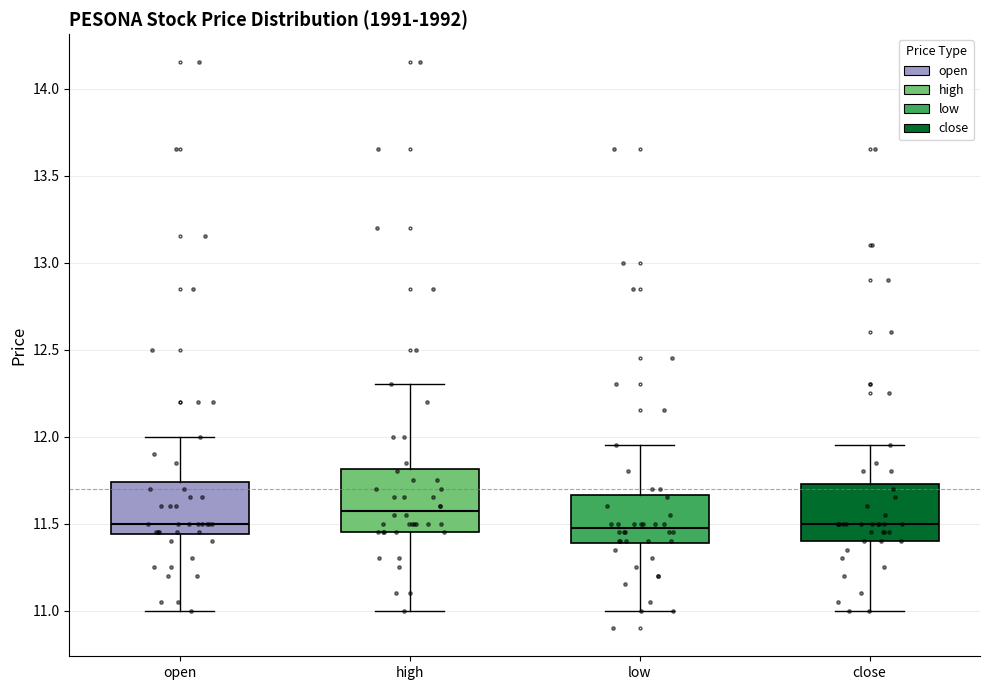

Reading left to right, read every box against the y-axis: the position of its median line, the range the box covers, and the ends of its whiskers. The values are not printed on the chart, so give them approximately, as read against the axis.

open: median 11.50, box 11.45 to 11.75, whiskers 11.00 to 12.00
high: median 11.60, box 11.45 to 11.80, whiskers 11.00 to 12.30
low: median 11.50, box 11.40 to 11.65, whiskers 11.00 to 11.95
close: median 11.50, box 11.40 to 11.75, whiskers 11.00 to 11.95